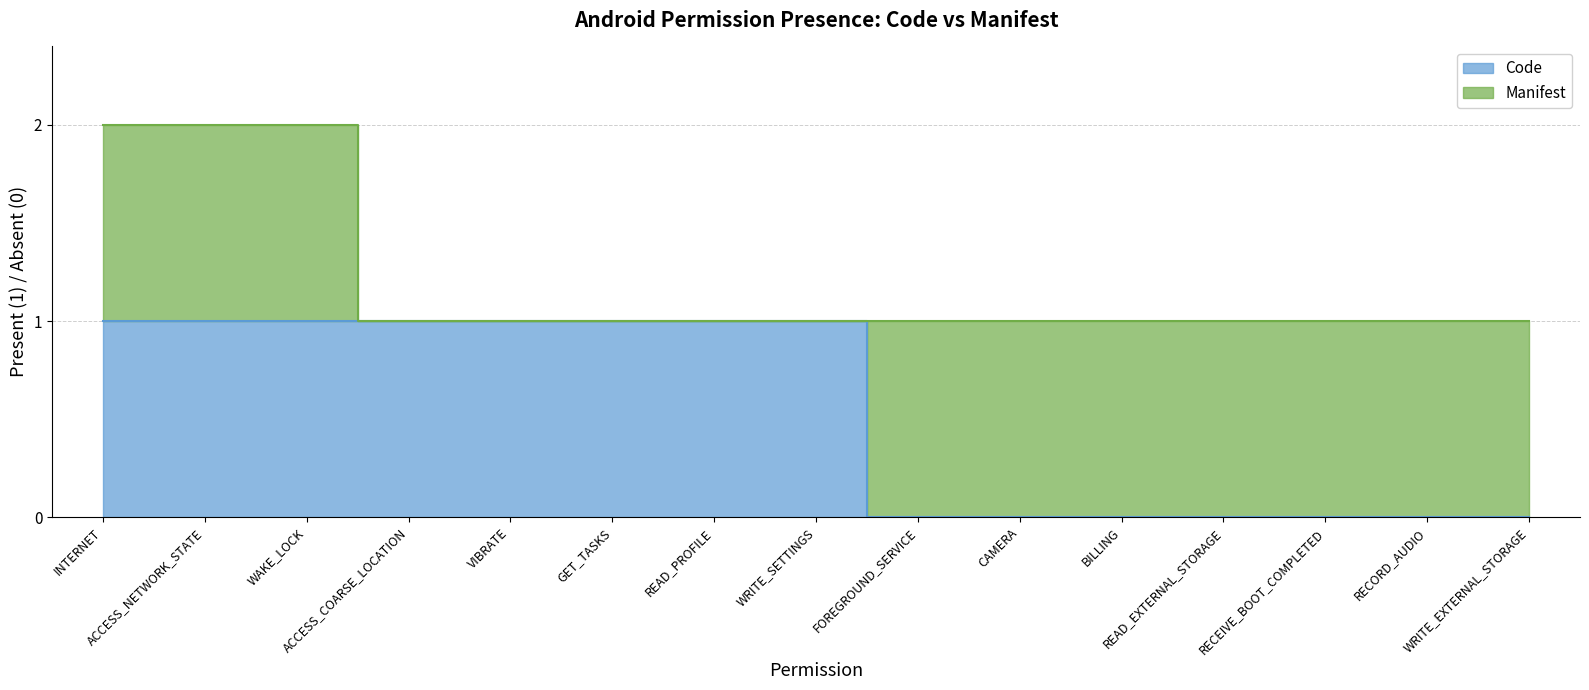

Rank the categories by value from highest to lowest.

INTERNET, ACCESS_NETWORK_STATE, WAKE_LOCK, ACCESS_COARSE_LOCATION, VIBRATE, GET_TASKS, READ_PROFILE, WRITE_SETTINGS, FOREGROUND_SERVICE, CAMERA, BILLING, READ_EXTERNAL_STORAGE, RECEIVE_BOOT_COMPLETED, RECORD_AUDIO, WRITE_EXTERNAL_STORAGE